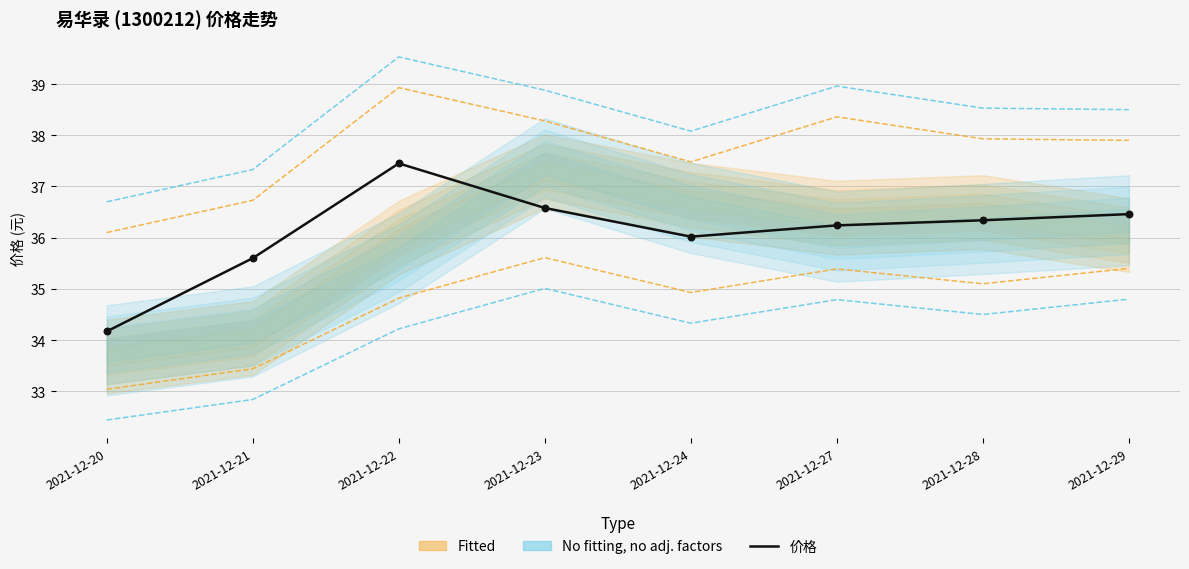

What is the change in value from 2021-12-20 to 2021-12-21?

+1.4